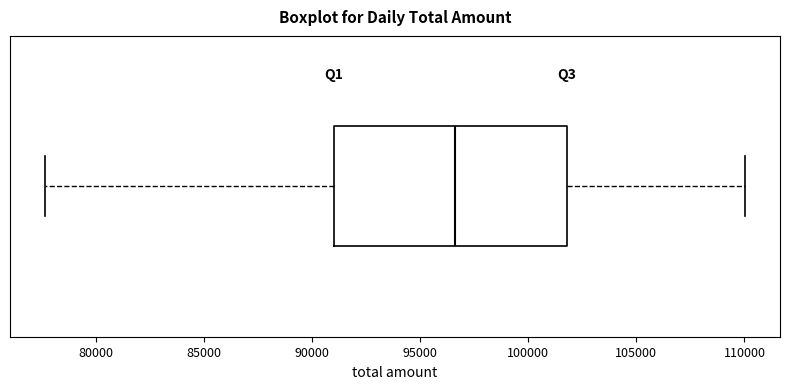

Read this box plot against the x-axis: the position of the median line, the range covered by the box, and the ends of both whiskers. The values are not printed on the chart, so give them approximately, as read against the axis.

median 96500, box 91000 to 102000, whiskers 77500 to 110000